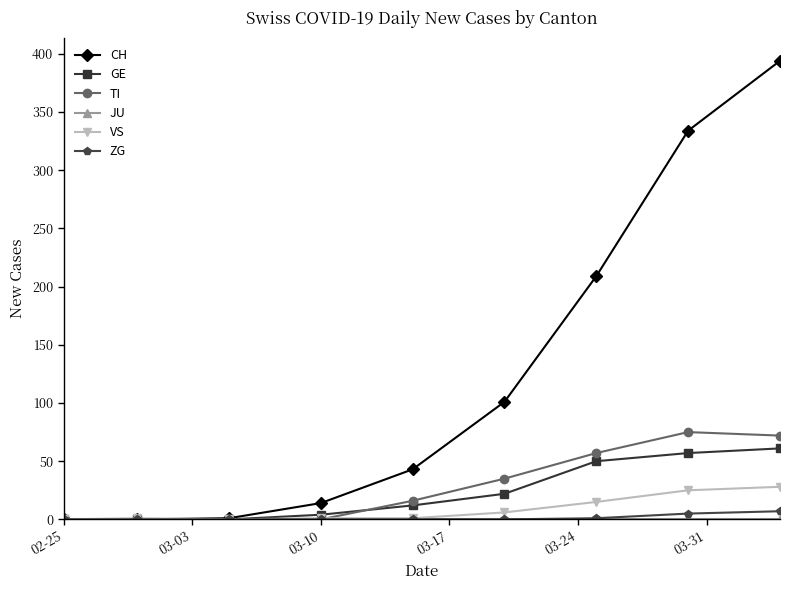

Which series has the largest range (max minus min)?

CH